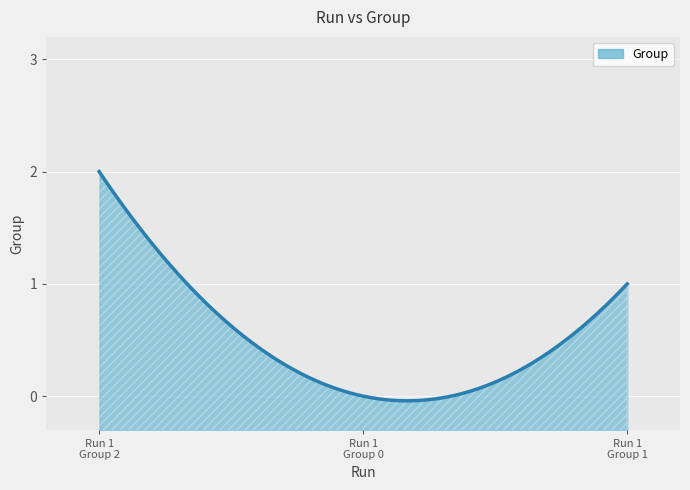

Reading left to right, what are all the values shown in this chart?

2	0	1